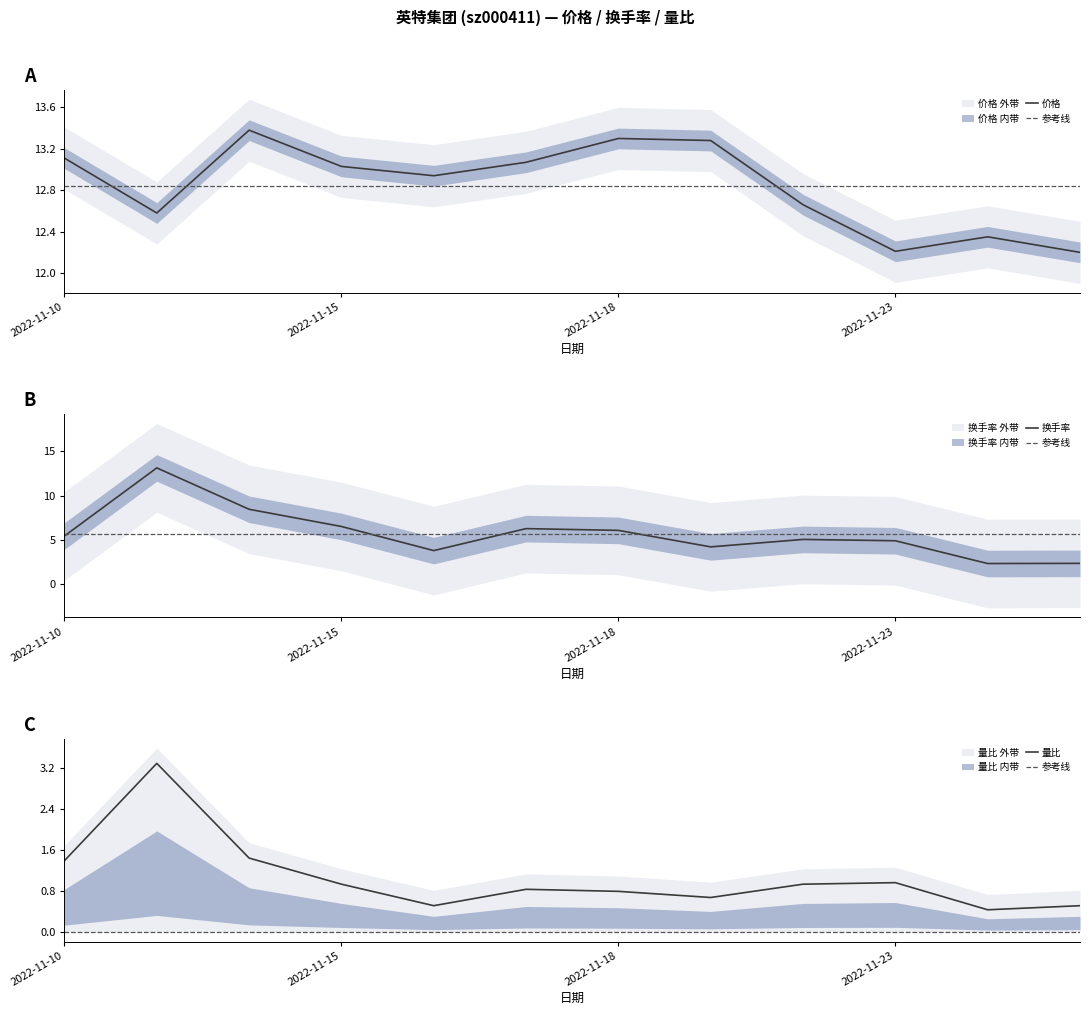

How many lines are shown in the chart?

3